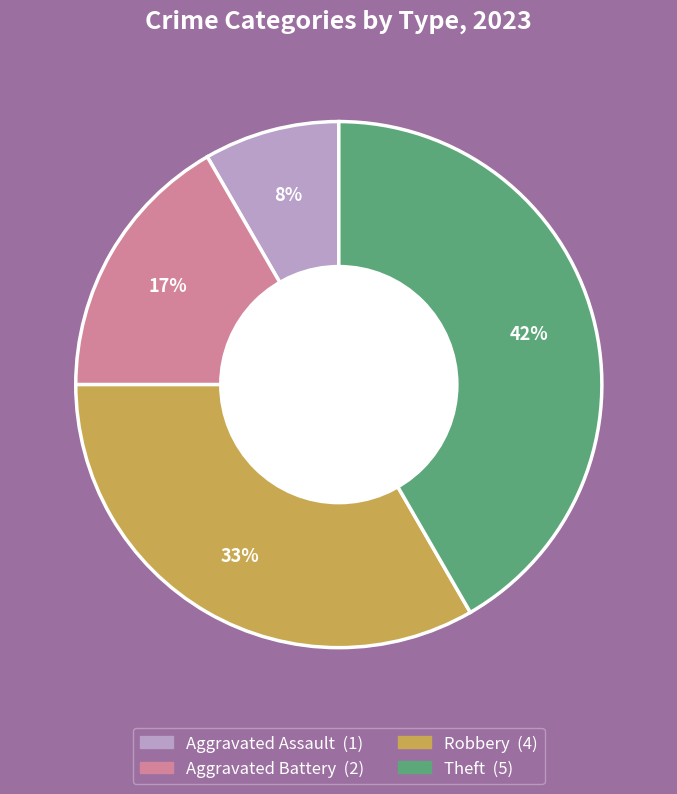

How many segments does this pie chart have?

4